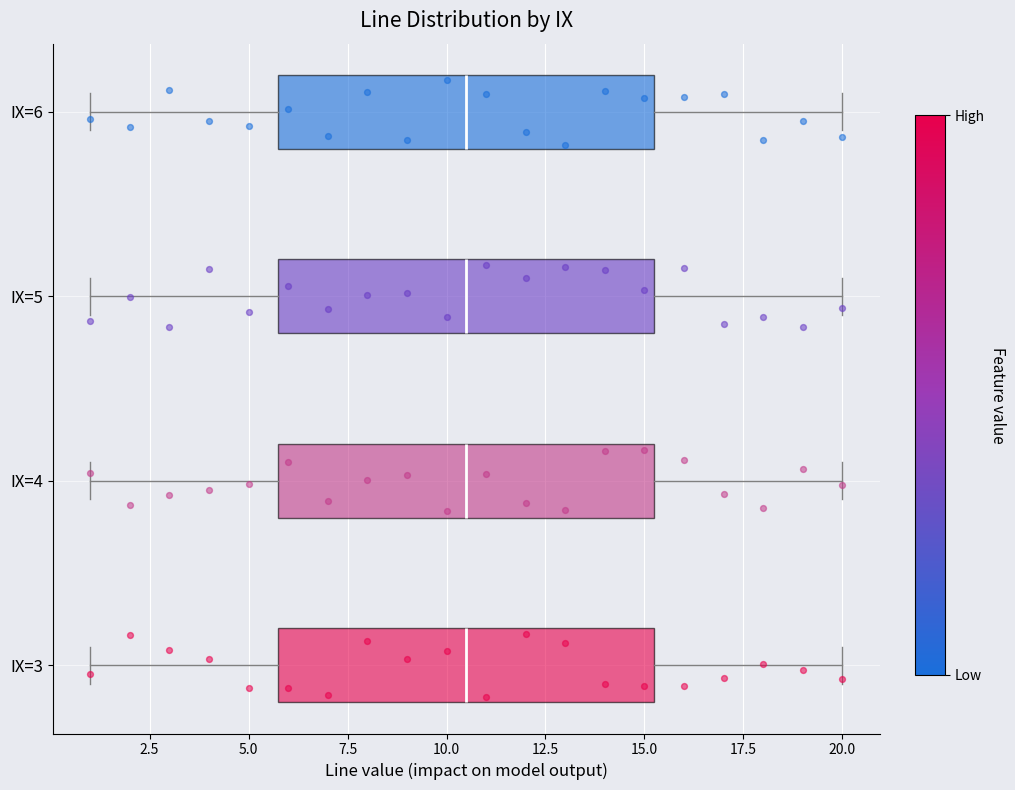

Reading bottom to top, transcribe this box plot: for each box, give where its median line is, the range the box spans, and where its two whiskers end, as read against the x-axis. The values are not printed on the chart, so give them approximately, as read against the axis.

IX=3: median 10.5, box 6.0 to 15.5, whiskers 1.0 to 20.0
IX=4: median 10.5, box 6.0 to 15.5, whiskers 1.0 to 20.0
IX=5: median 10.5, box 6.0 to 15.5, whiskers 1.0 to 20.0
IX=6: median 10.5, box 6.0 to 15.5, whiskers 1.0 to 20.0